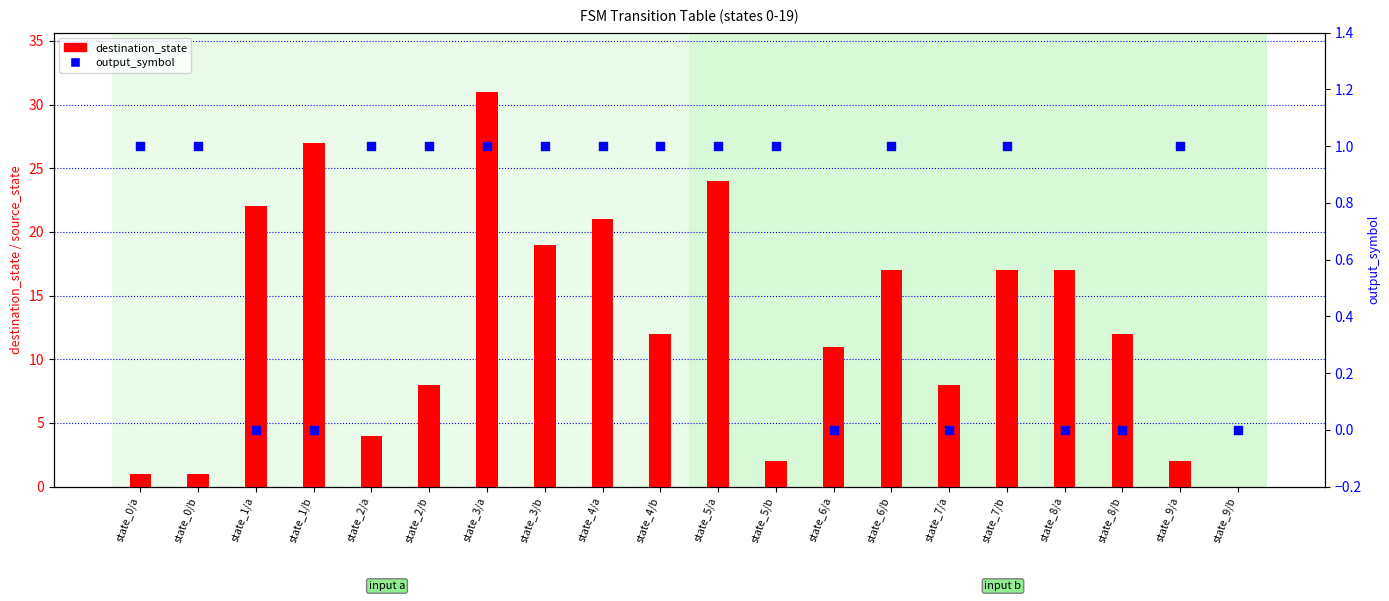

Which series contains the highest Y value?

destination_state